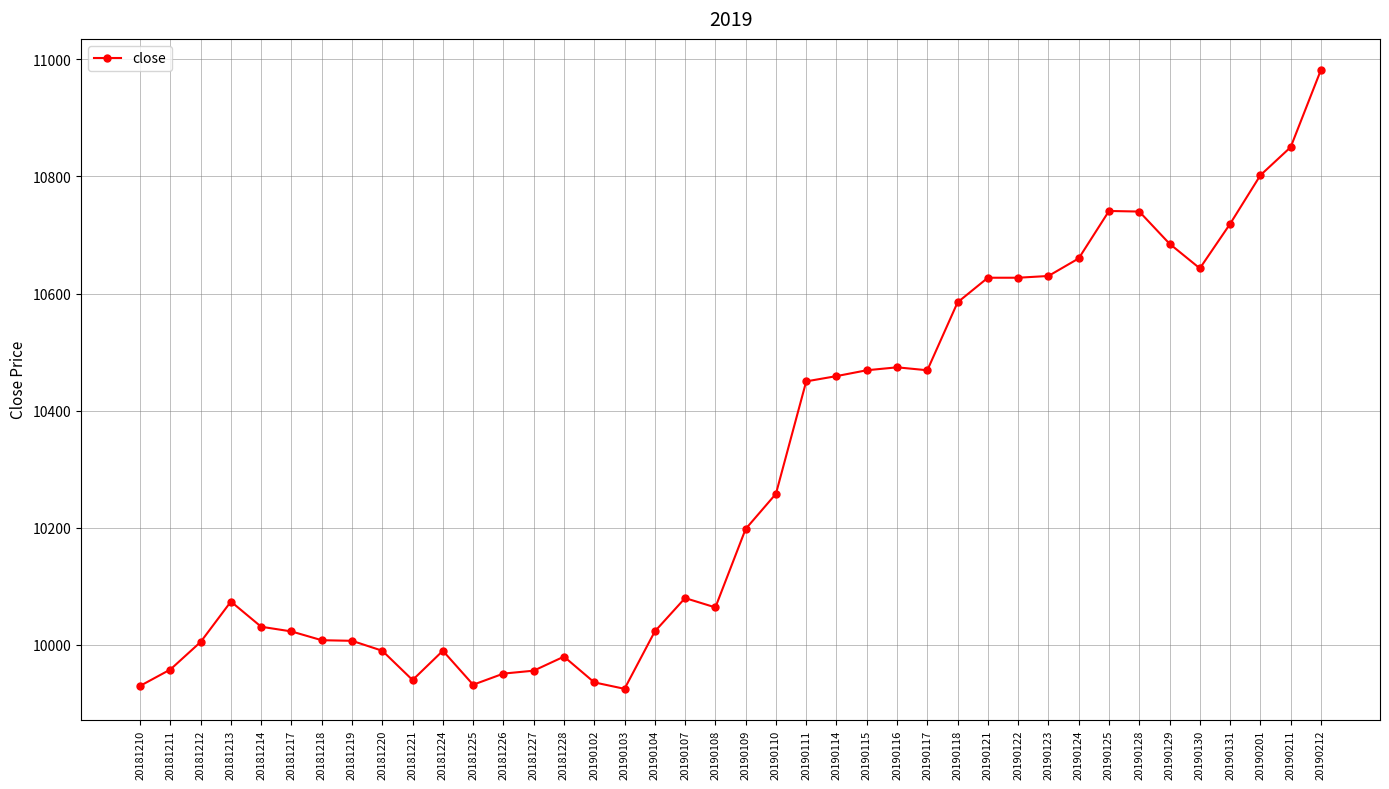

What is the average value?

10297